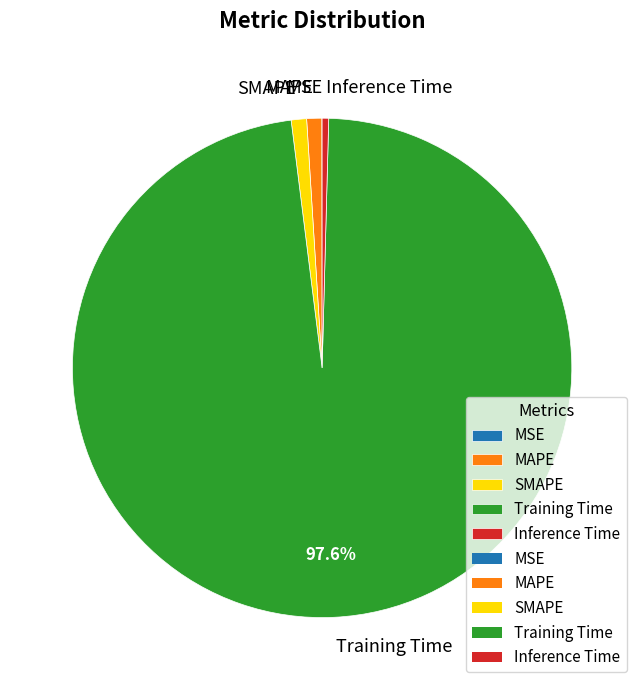

Which slice represents more than half of the pie?

Training Time